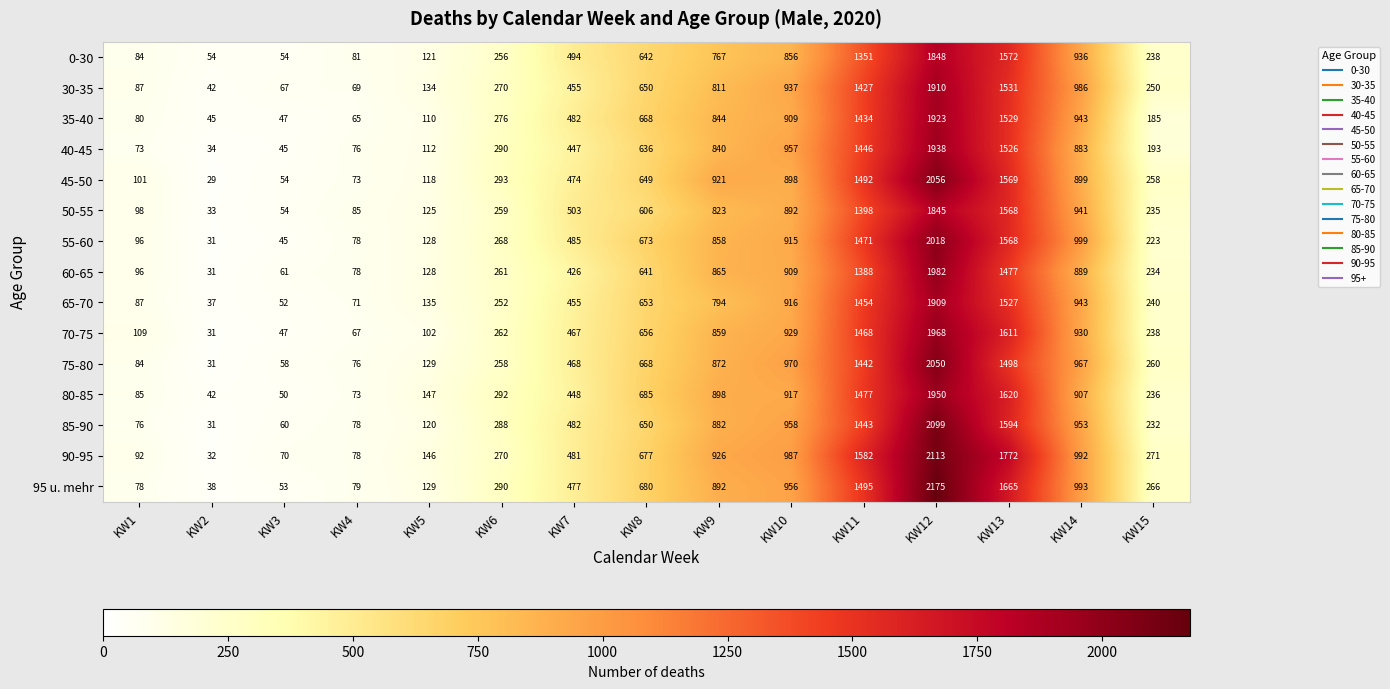

What is the smallest value displayed?

29